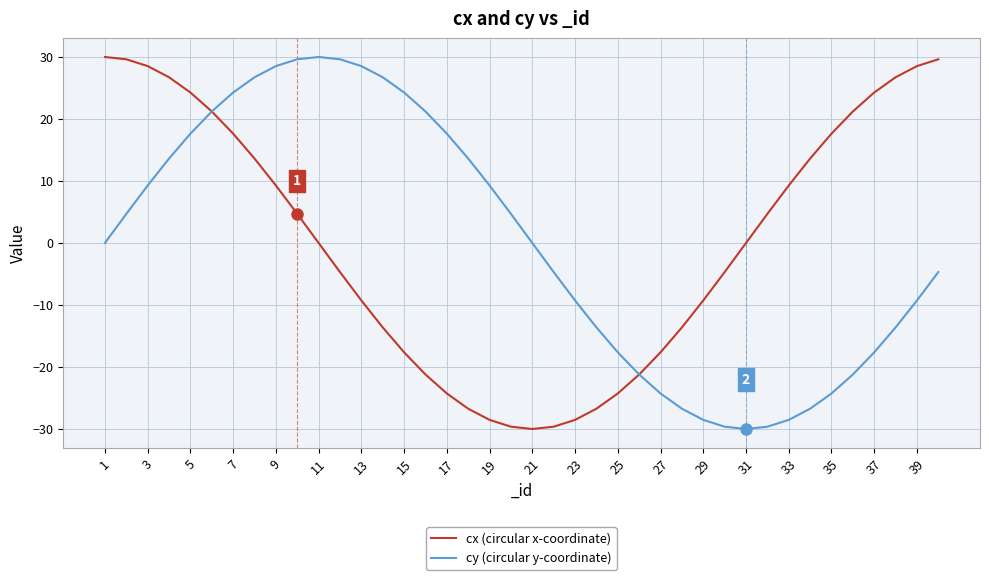

What is the highest value of the cx (circular x-coordinate) series?

30.0